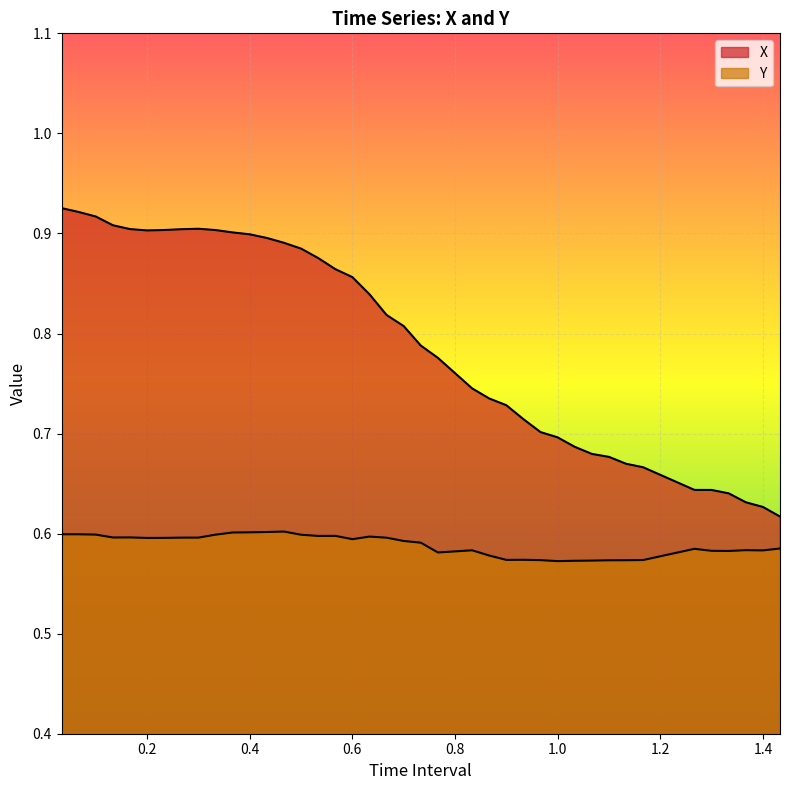

What is the sum of the X values at 1.066666666666667 and 1.433333333333334?

1.3